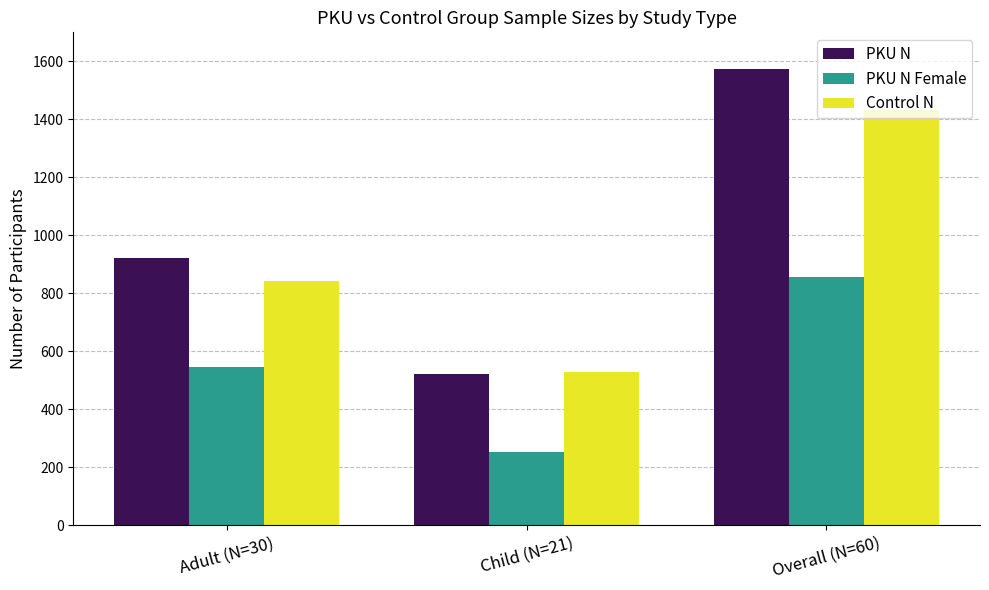

Rank the categories by PKU N value from lowest to highest.

Child (N=21), Adult (N=30), Overall (N=60)